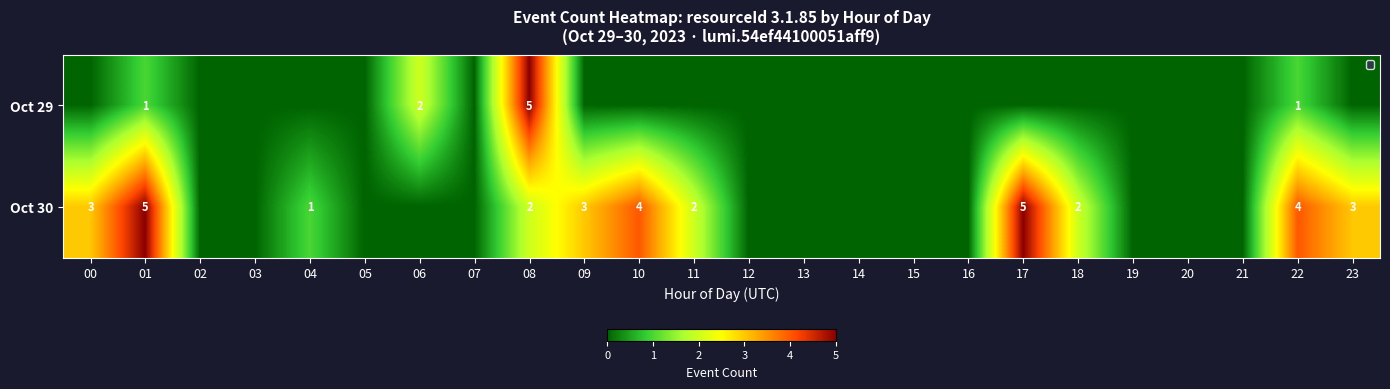

Is it true that Oct 29 equals 7 at 08?

False